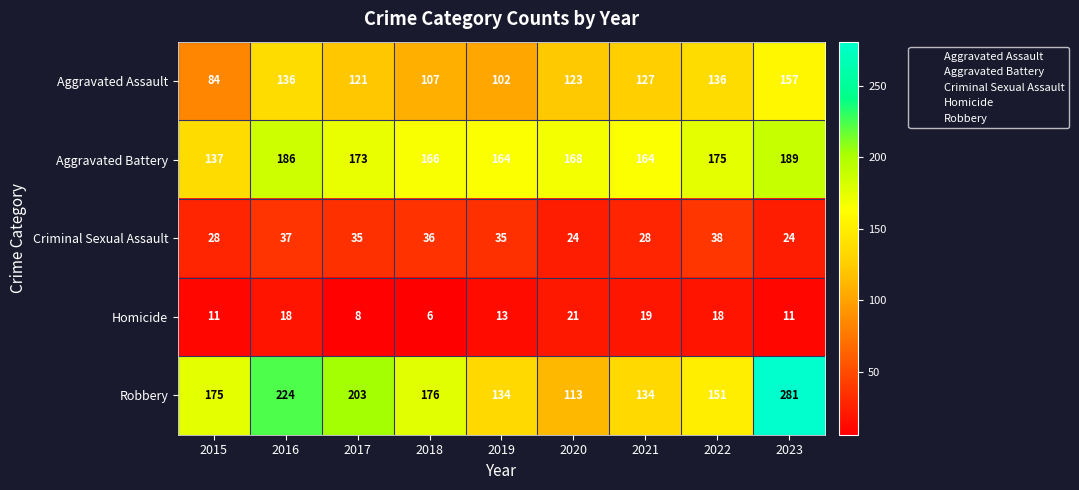

List the series in order of their peak value, lowest first.

Homicide, Criminal Sexual Assault, Aggravated Assault, Aggravated Battery, Robbery